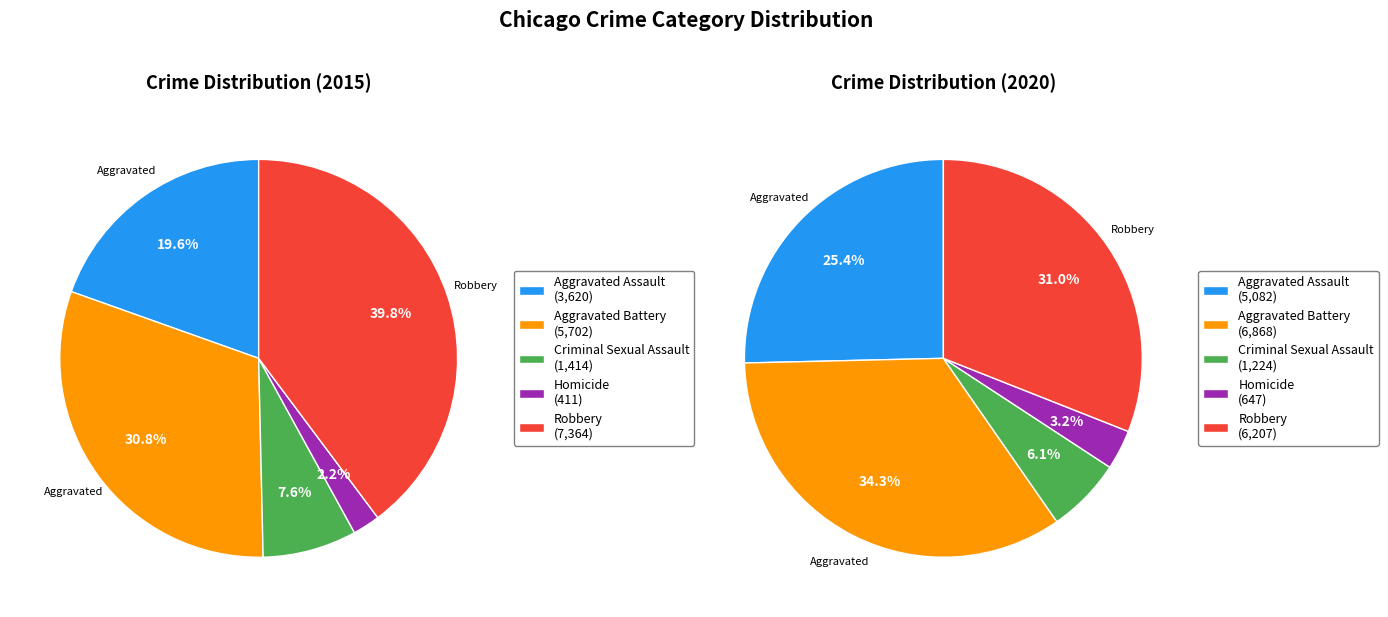

To the nearest percent, what portion does Homicide represent?

2%